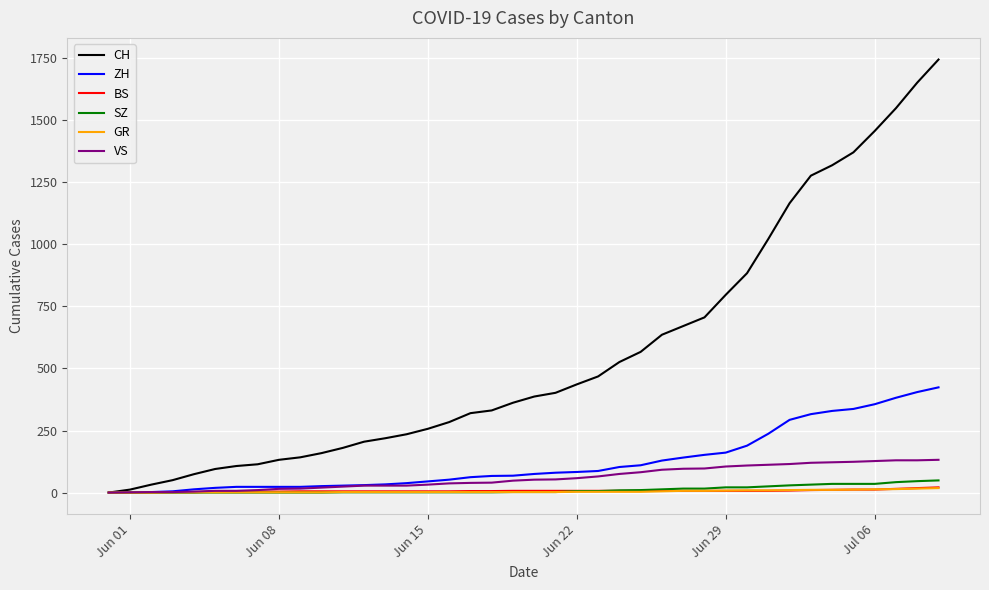

Which series has the widest spread of values?

CH